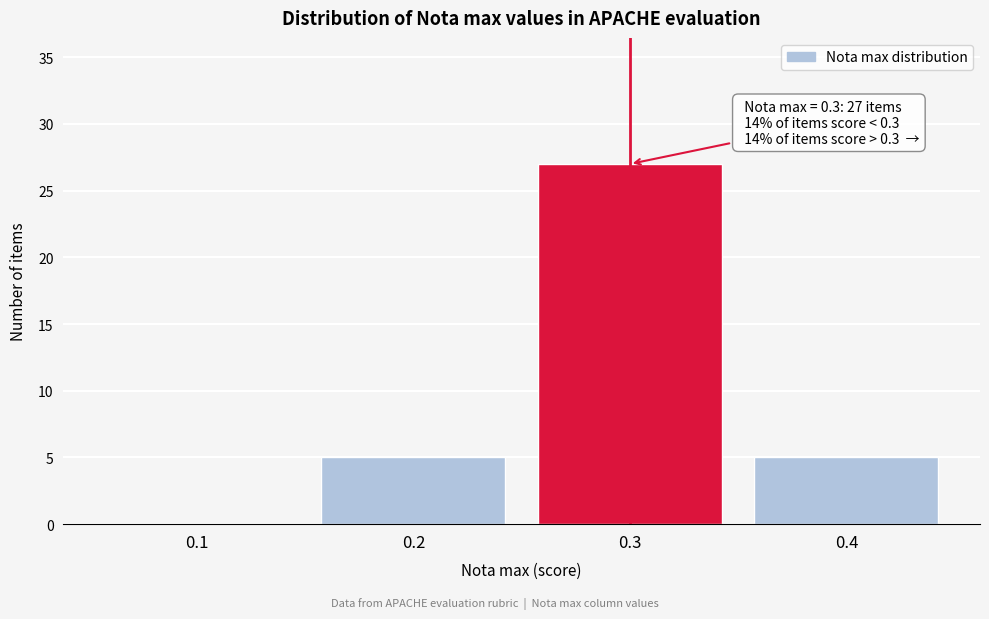

Reading left to right, what are all the values shown in this chart?

0.1=0	0.2=5	0.3=27	0.4=5